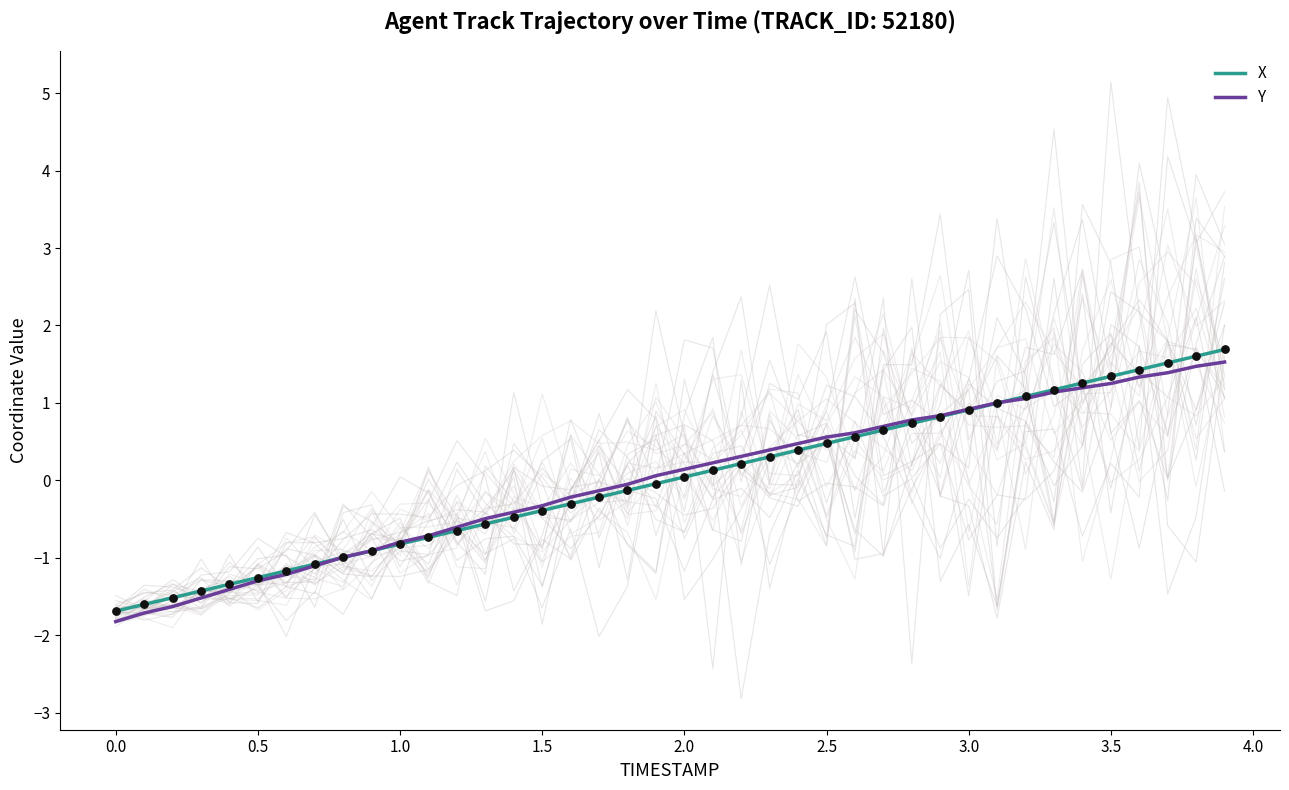

What are all the series names shown in the legend?

X, Y